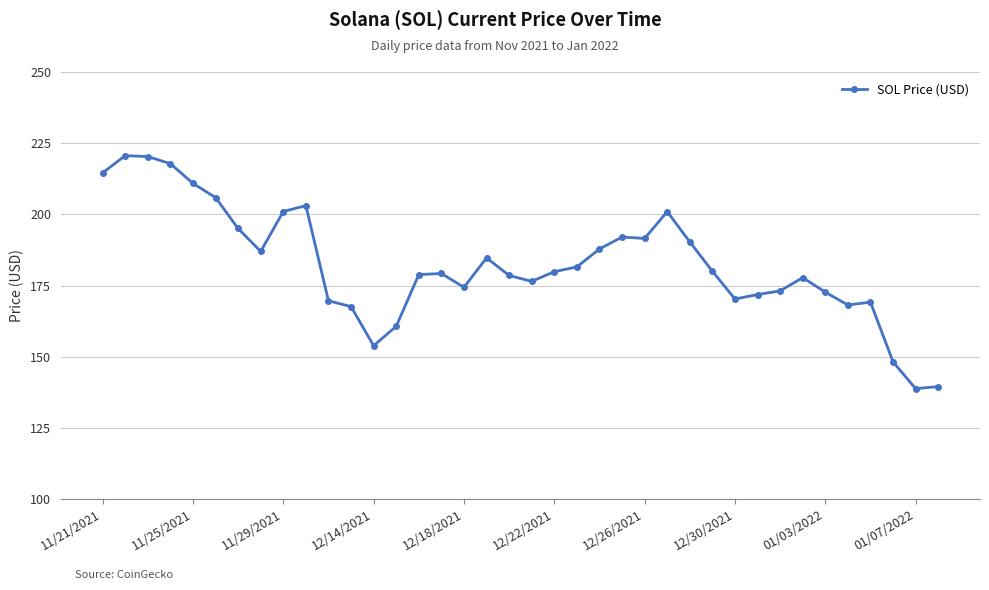

What is the value of the 22nd point from the left?

181.6